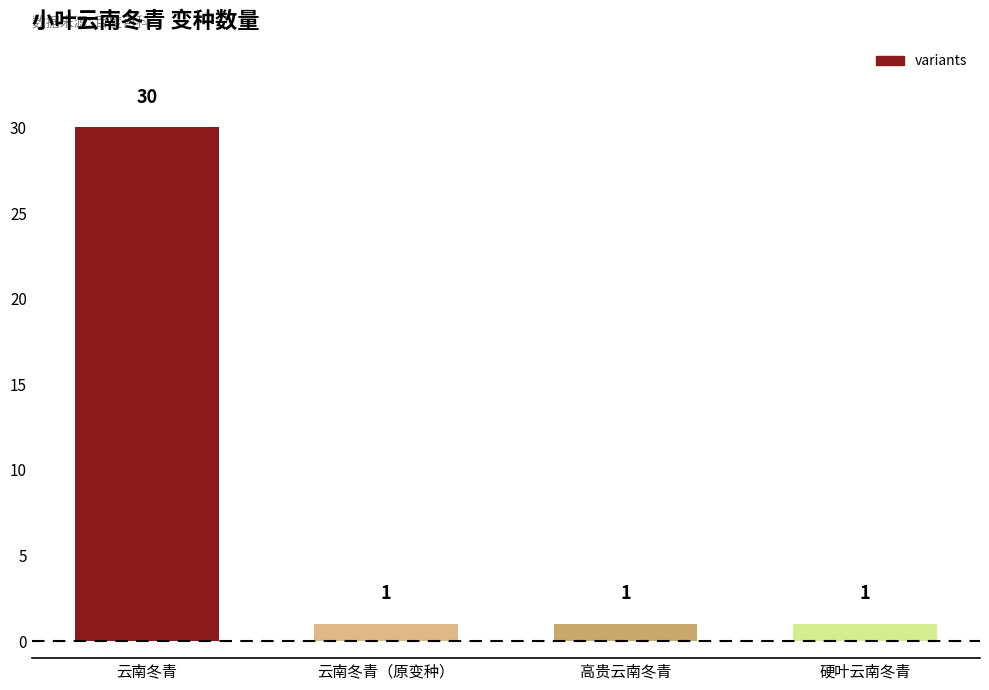

How many values are between 1 and 30?

4